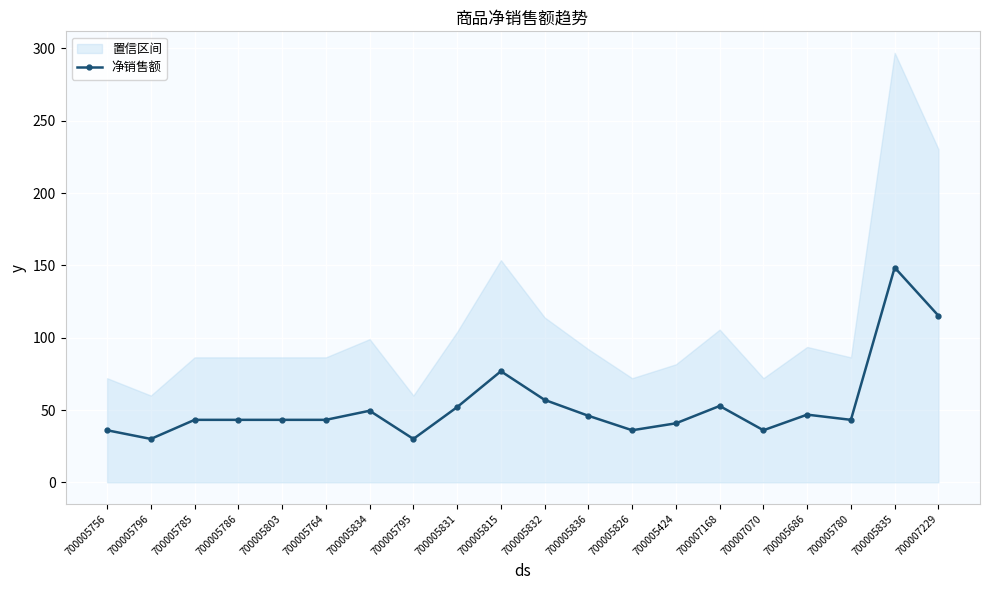

Approximately how many times larger is the value at 700005756 compared to 700005686?

0.8